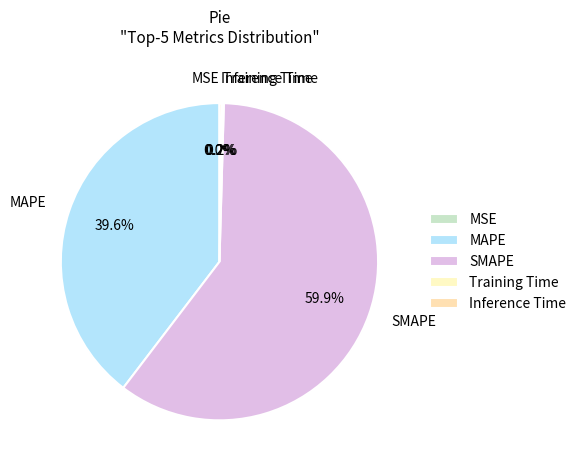

Which category has the biggest portion of the pie?

SMAPE